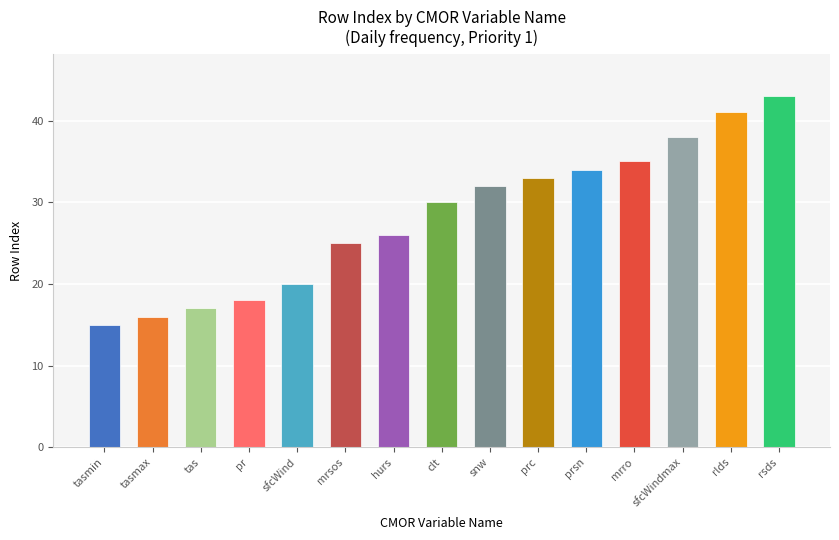

What is the label of the 10th bar from the right?

mrsos